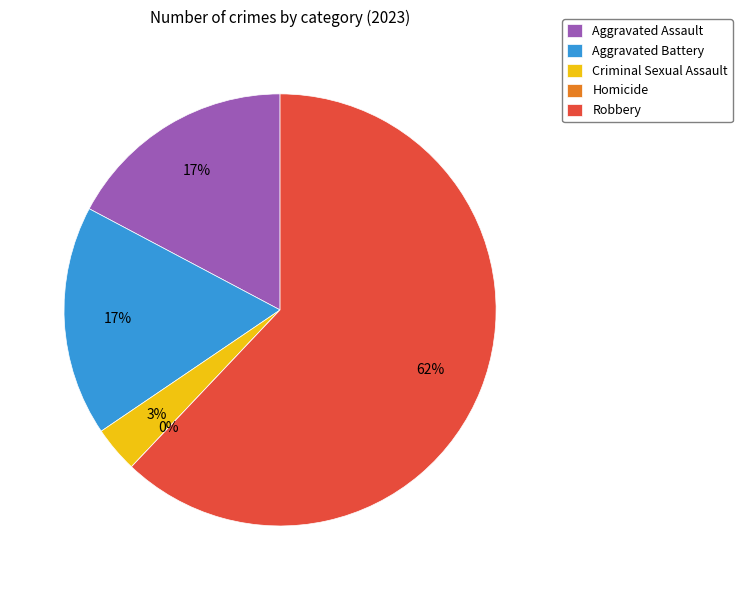

What percentage is NOT represented by Criminal Sexual Assault?

96.6%